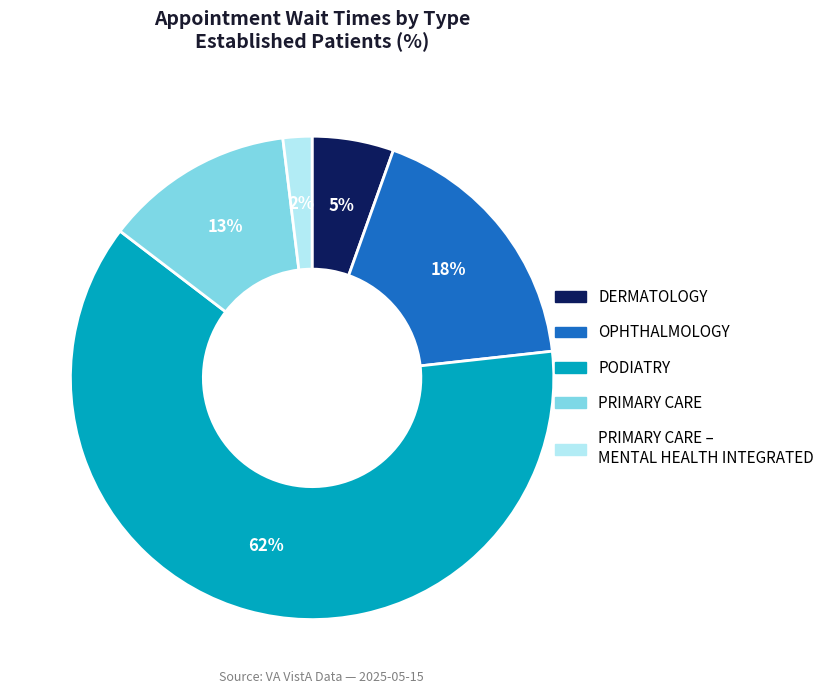

To the nearest percent, what is the difference between the largest and smallest slice percentages?

60%